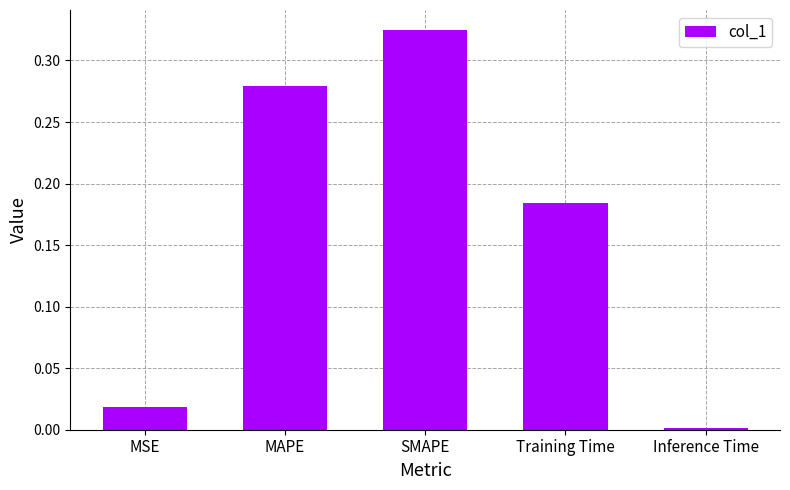

What is the change in value from MSE to MAPE?

+0.3